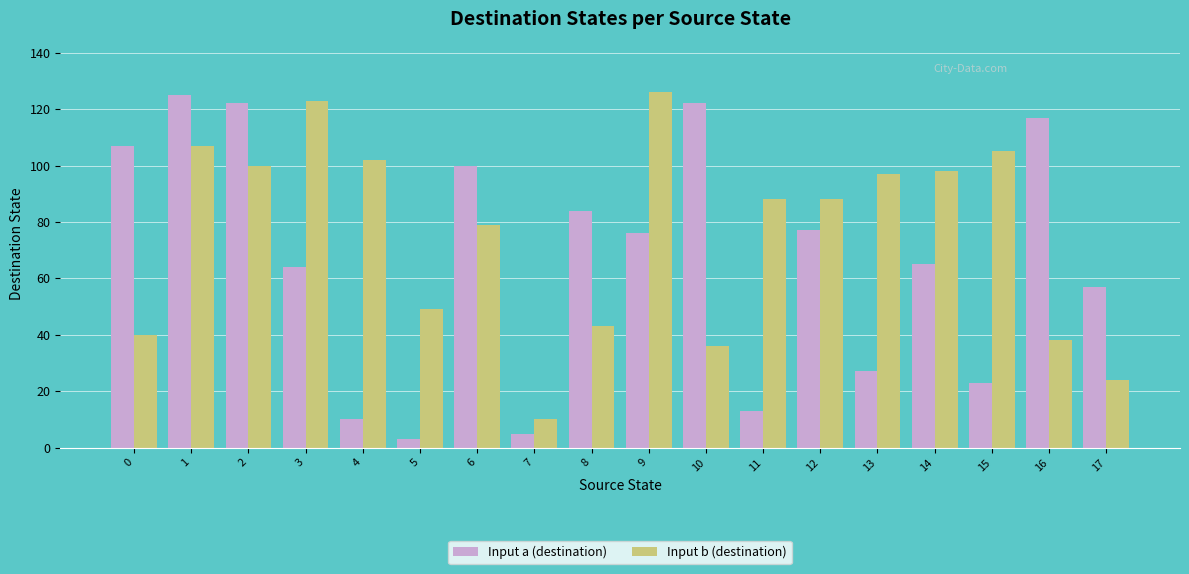

Reading left to right, list all the values displayed in this chart.

Input a (destination): 0=107	1=125	2=122	3=64	4=10	5=3	6=100	7=5	8=84	9=76	10=122	11=13	12=77	13=27	14=65	15=23	16=117	17=57
Input b (destination): 0=40	1=107	2=100	3=123	4=102	5=49	6=79	7=10	8=43	9=126	10=36	11=88	12=88	13=97	14=98	15=105	16=38	17=24